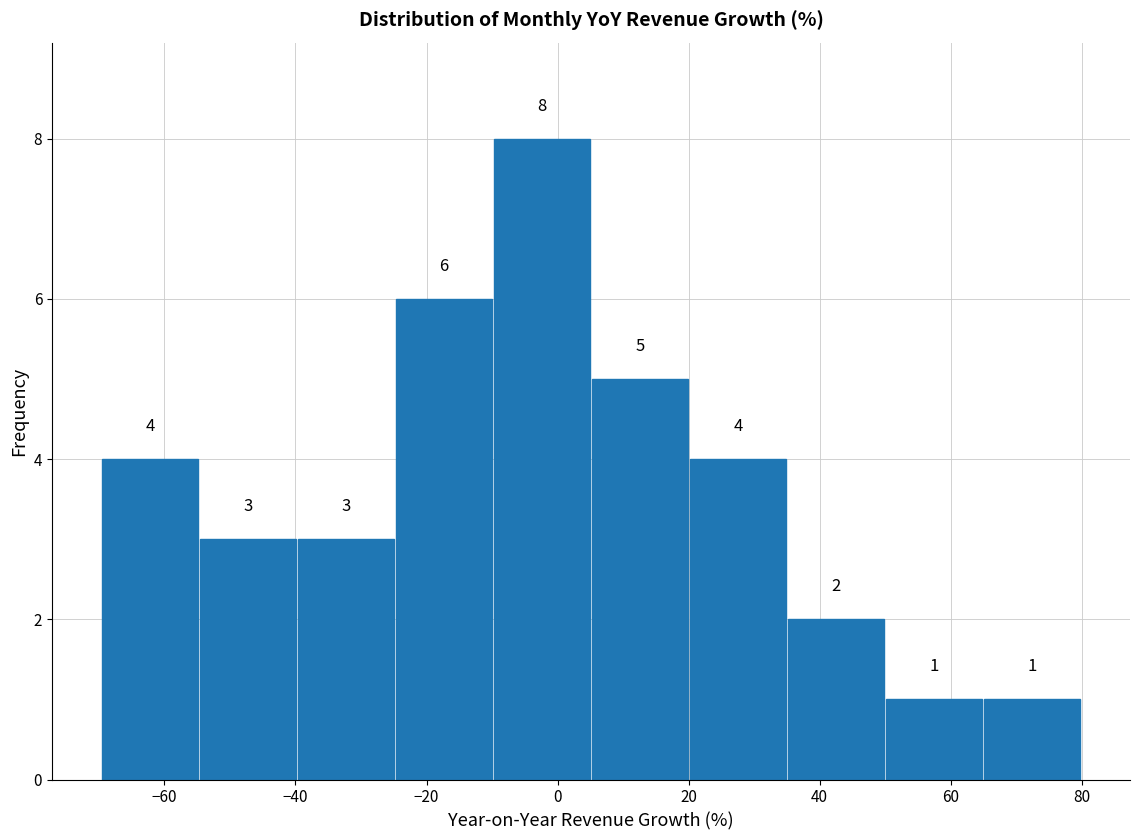

Reading left to right, list every bar in this chart as the range it spans on the x-axis followed by its height. The bar edges are not printed on the chart, so give them approximately, as read against the axis.

-70 to -54: 4
-54 to -40: 3
-40 to -24: 3
-24 to -10: 6
-10 to 6: 8
6 to 20: 5
20 to 36: 4
36 to 50: 2
50 to 64: 1
64 to 80: 1